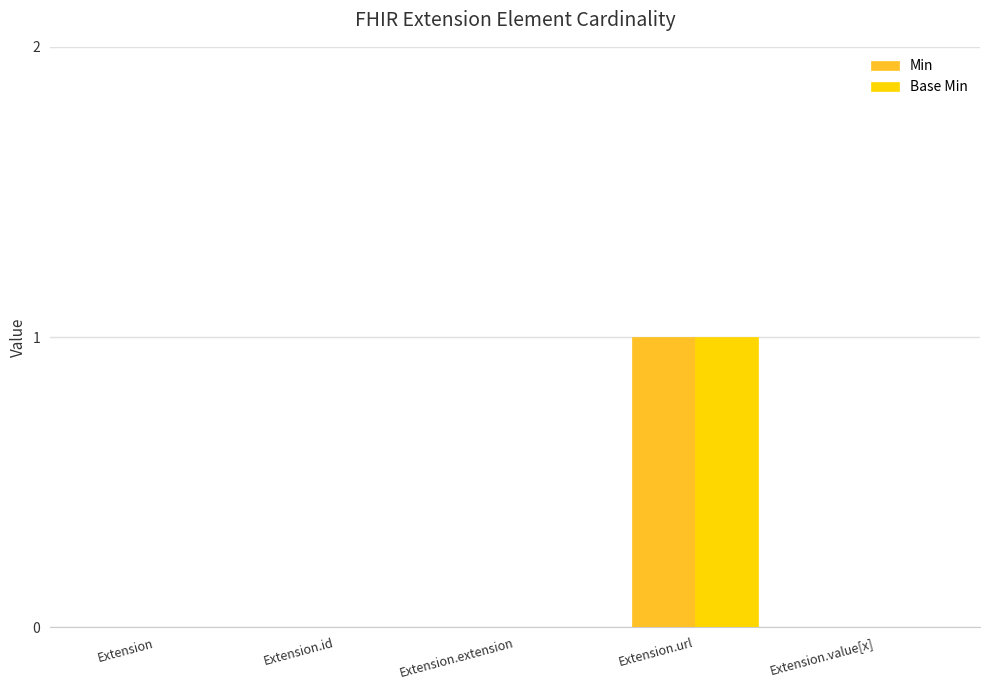

At which category does the chart reach its peak across all series?

Extension.url